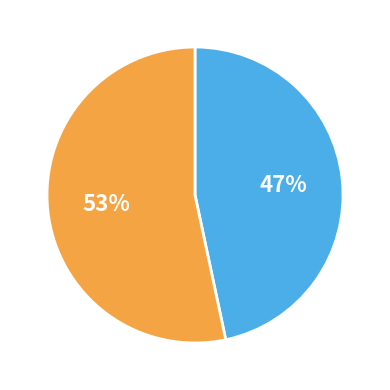

To the nearest percent, what is the average slice percentage?

50%